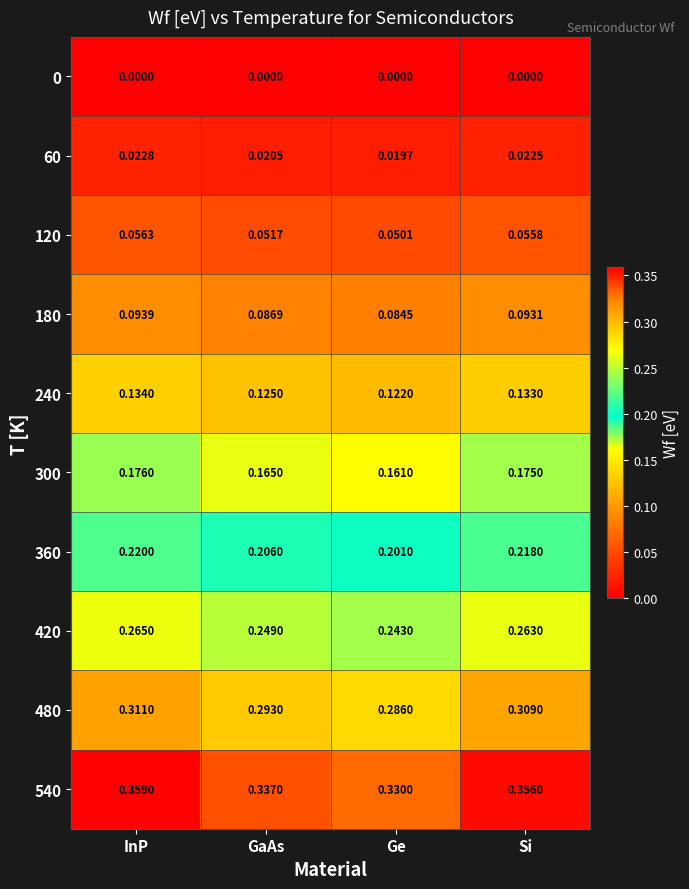

What is the total value across all series at Ge?

1.5